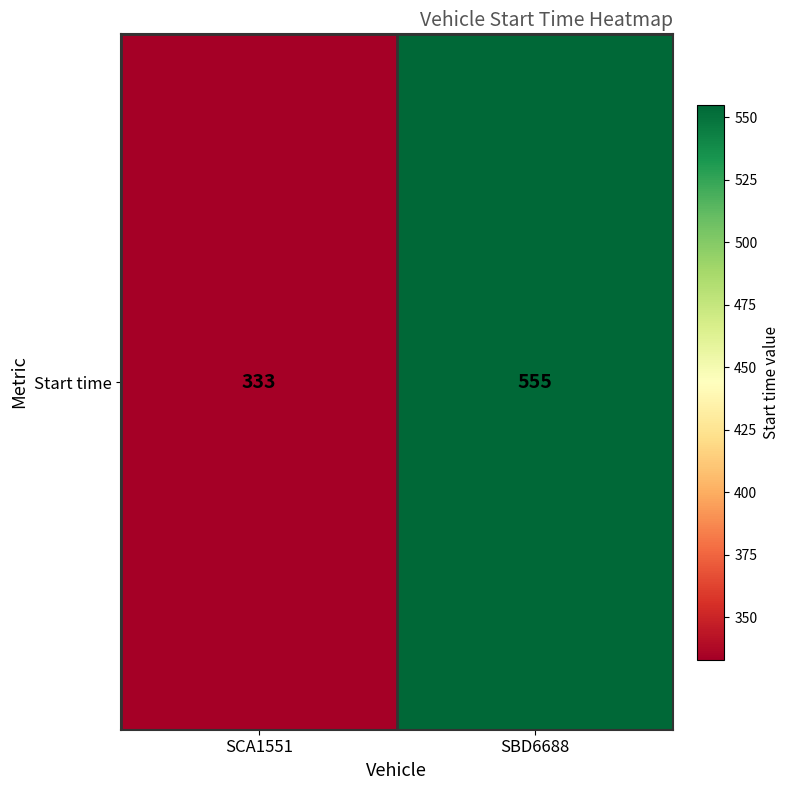

What is the change in value from SCA1551 to SBD6688?

+222